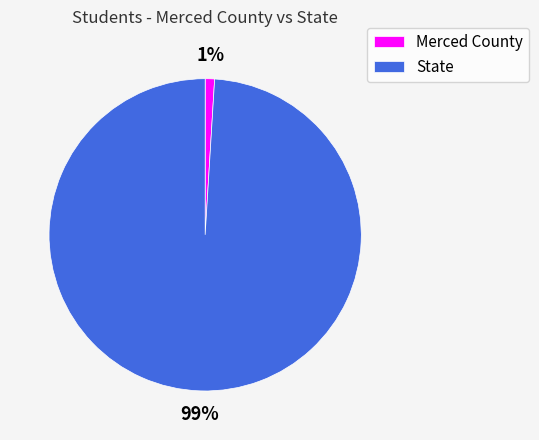

Which category has the biggest portion of the pie?

State